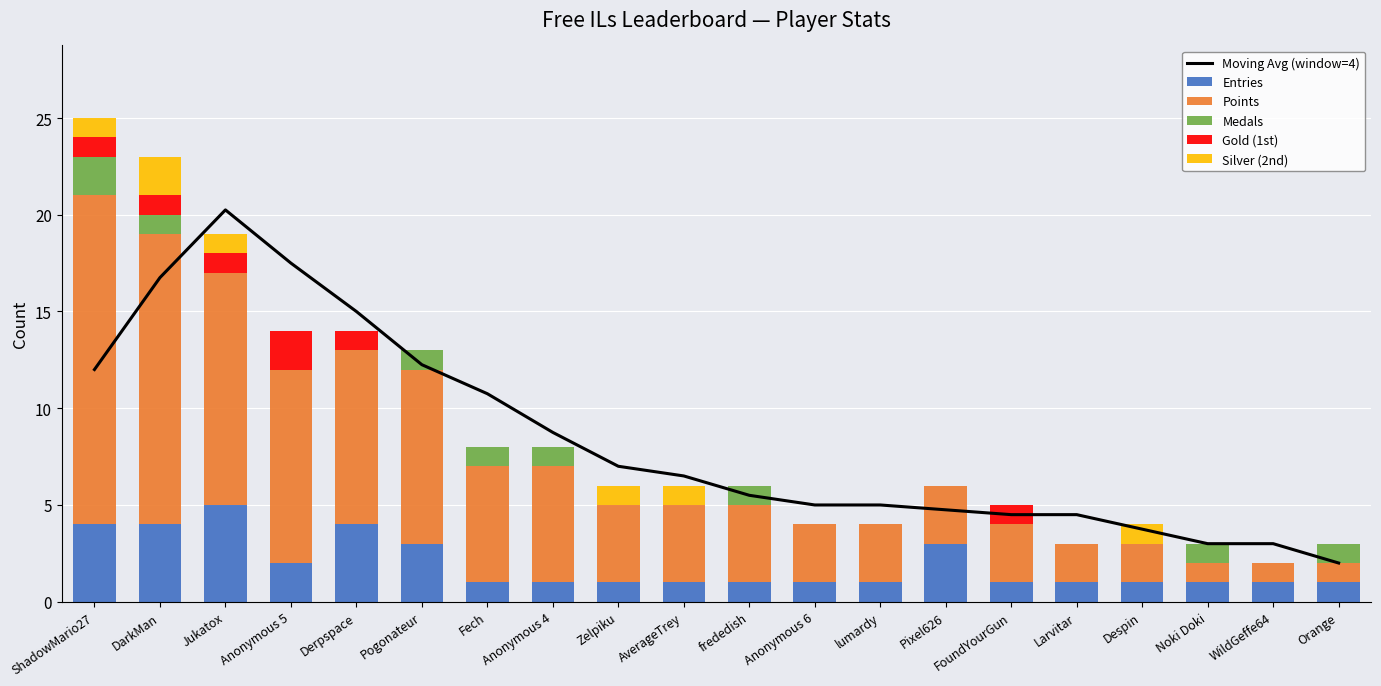

Rank the categories by Gold (1st) value from highest to lowest.

Anonymous 5, ShadowMario27, DarkMan, Jukatox, Derpspace, FoundYourGun, Pogonateur, Fech, Anonymous 4, Zelpiku, AverageTrey, frededish, Anonymous 6, lumardy, Pixel626, Larvitar, Despin, Noki Doki, WildGeffe64, Orange